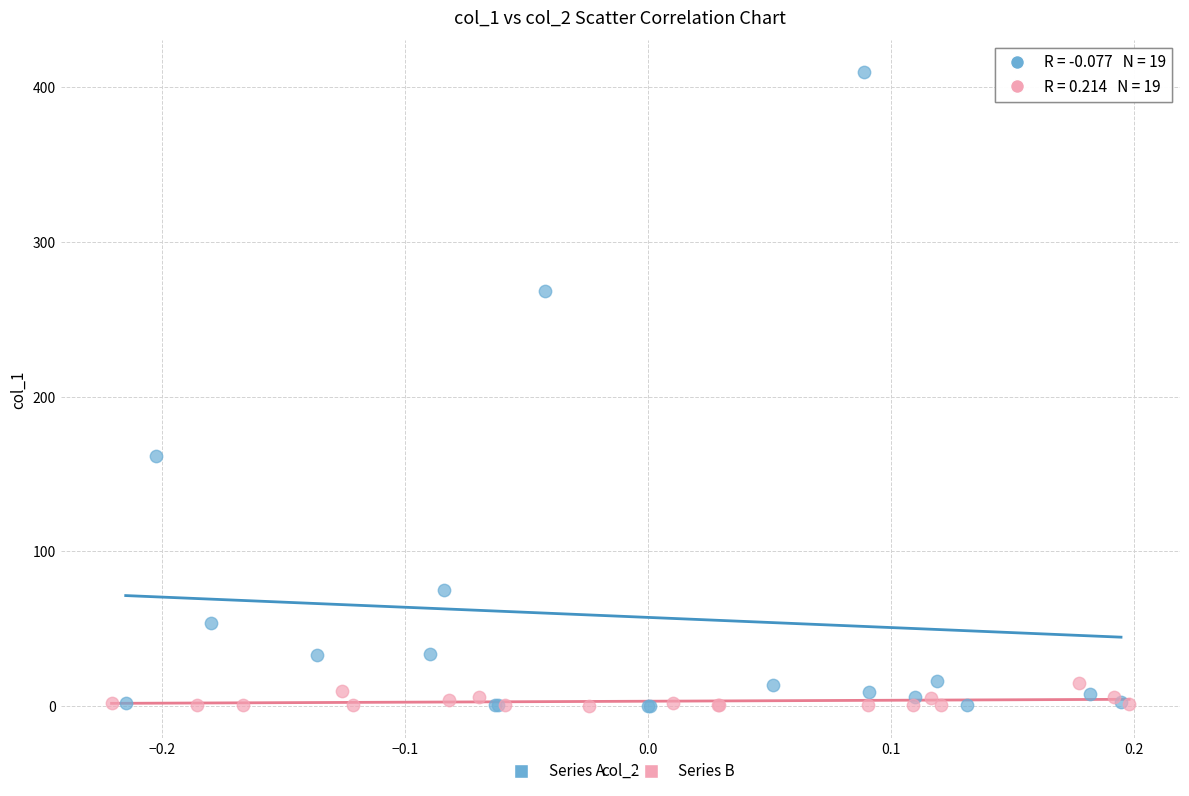

Which series has the widest spread of Y values?

Series A